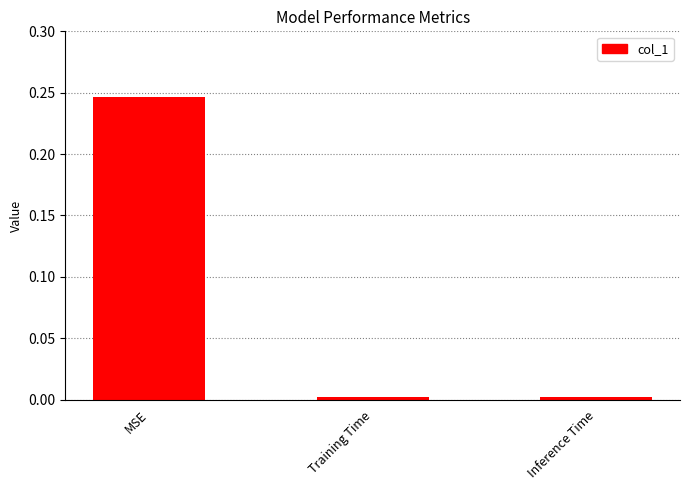

Which label corresponds to the largest value in the chart?

MSE